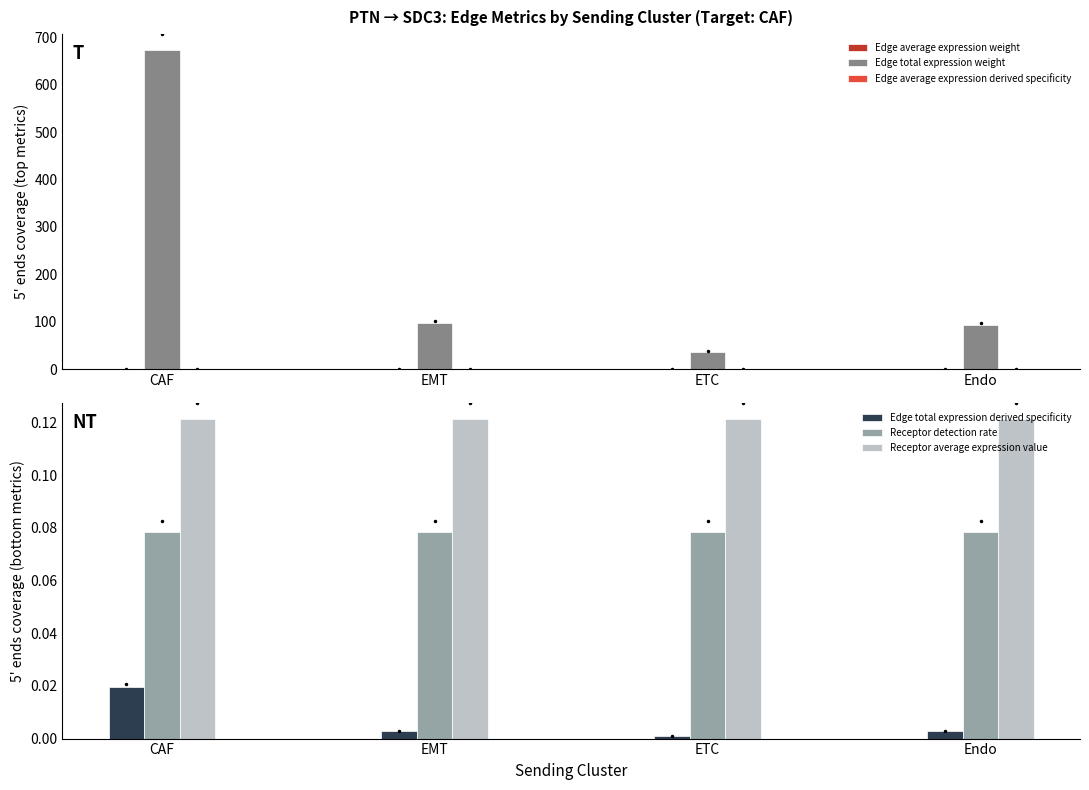

What is the label of the 4th bar from the left?

Endo